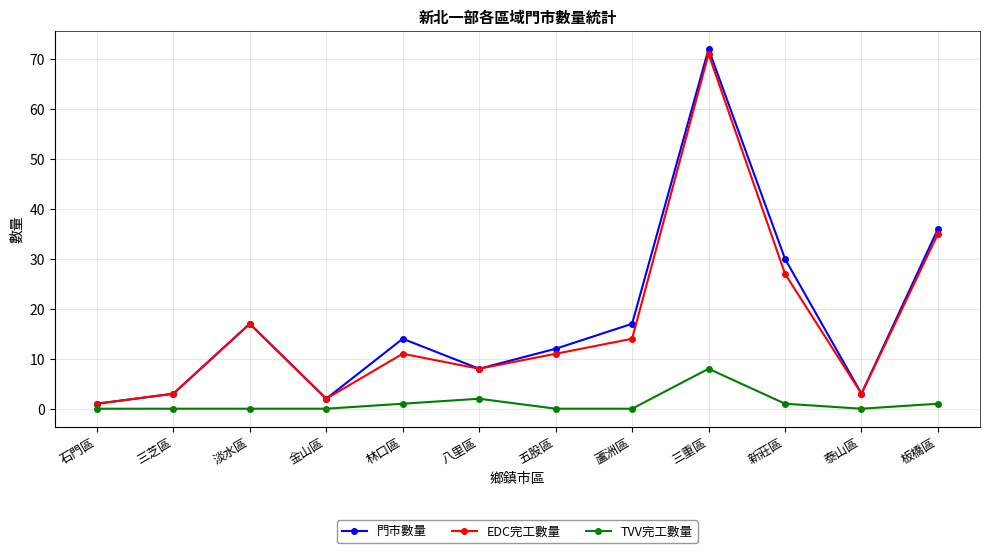

At which category is the sum across all series the highest?

三重區